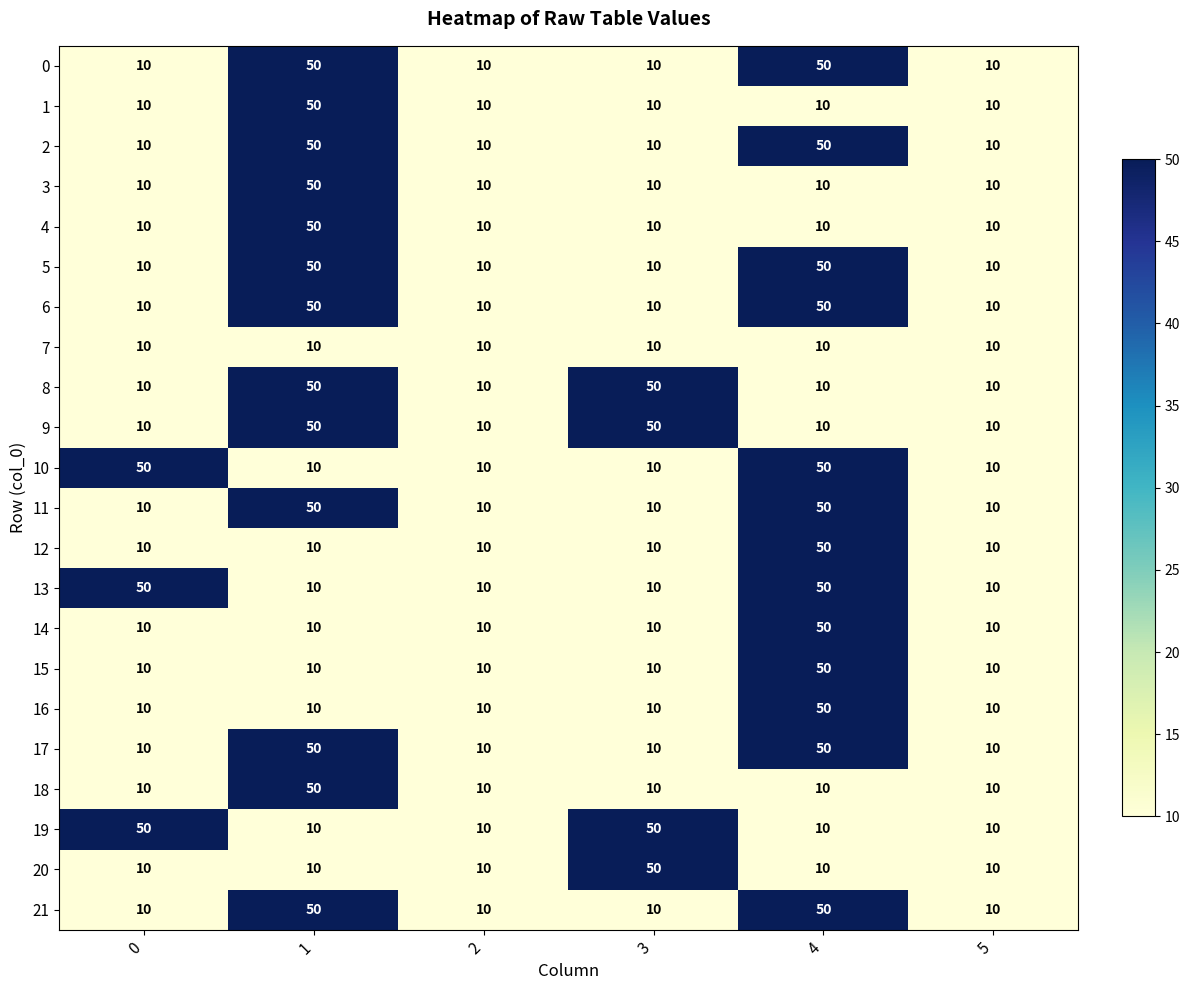

Count the number of categories in the chart.

6